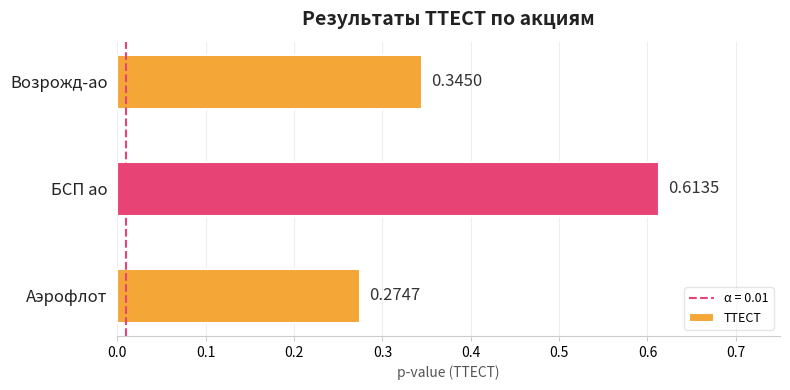

Rank the categories by value from highest to lowest.

БСП ао, Возрожд-ао, Аэрофлот